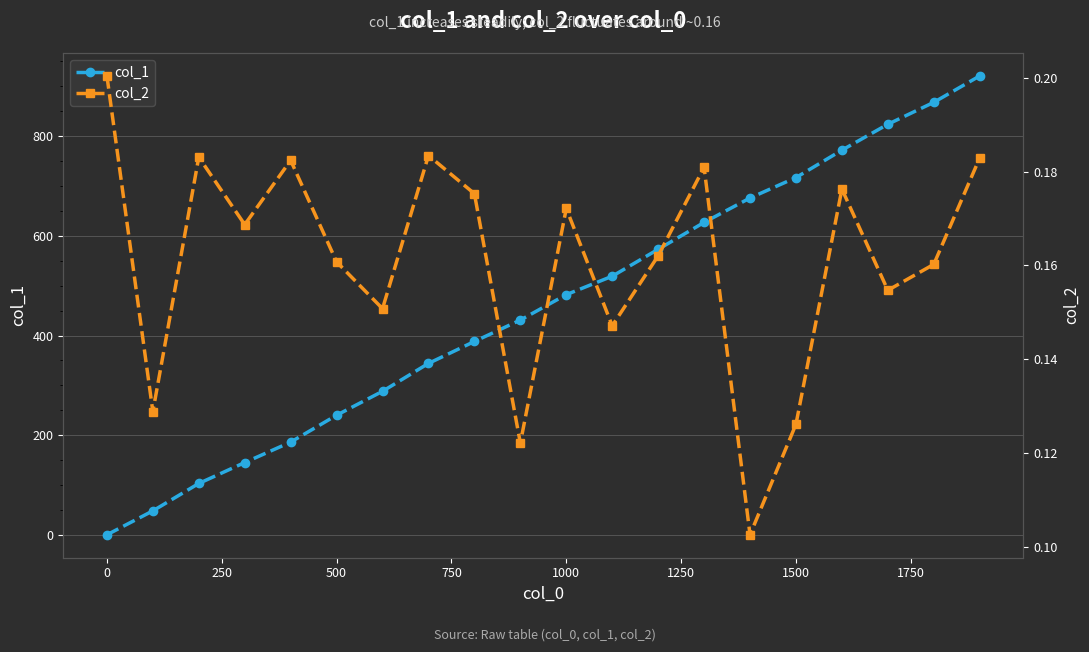

True or false: col_1 has more than 0 interior local peaks.

False